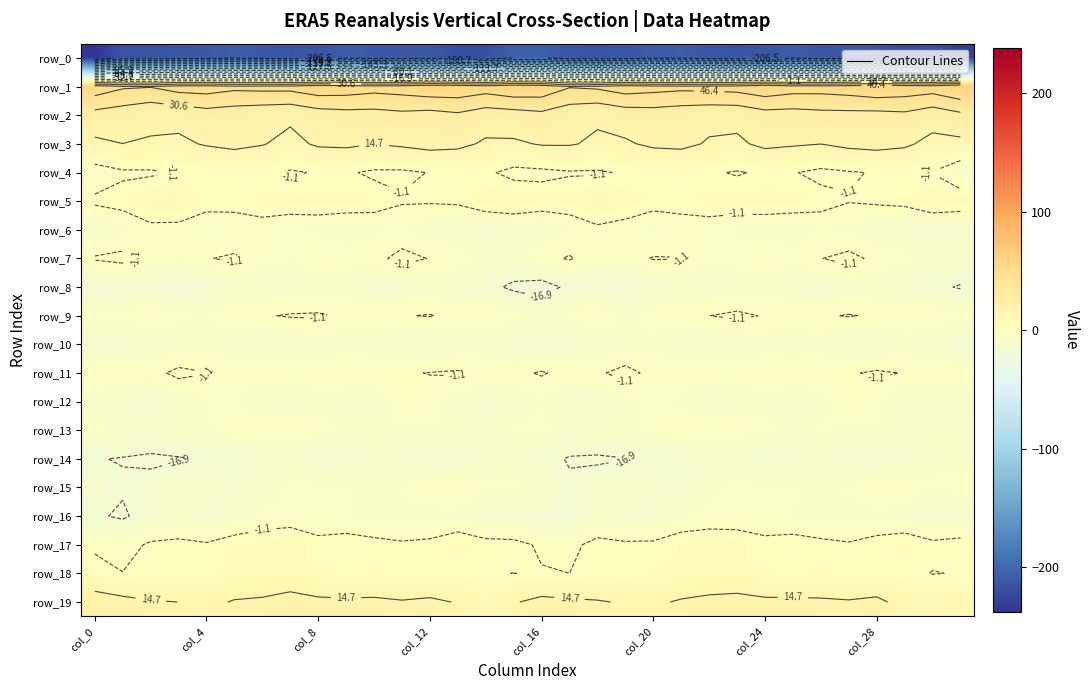

At how many categories does at least one series exceed -183?

32